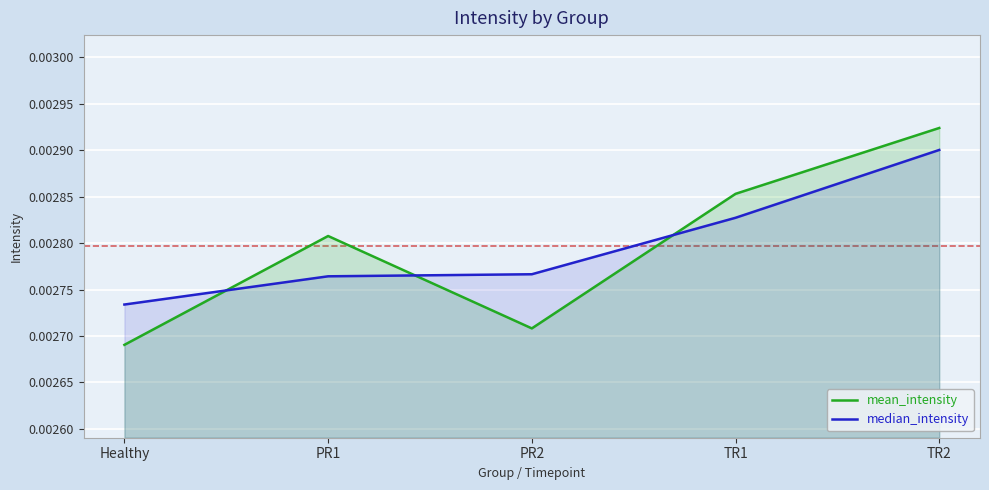

Count the median_intensity values in the range 0 to 1.

5